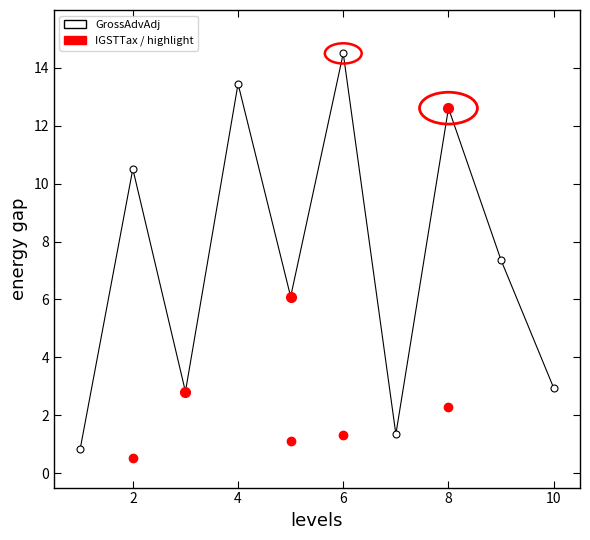

How many points are higher than both their immediate neighbors (excluding endpoints)?

4